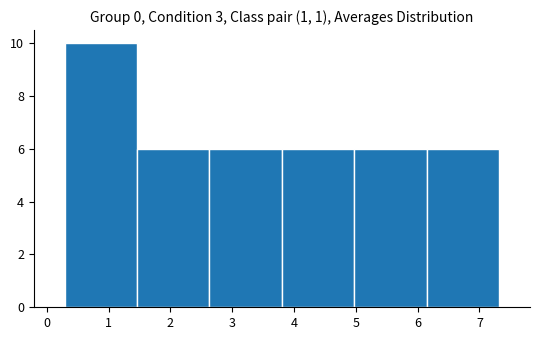

What is the height of the bar covering 3.8 to 5.0 on the x-axis? Neither the bar edges nor the heights are printed on the chart, so give them approximately, as read against the axes.

6